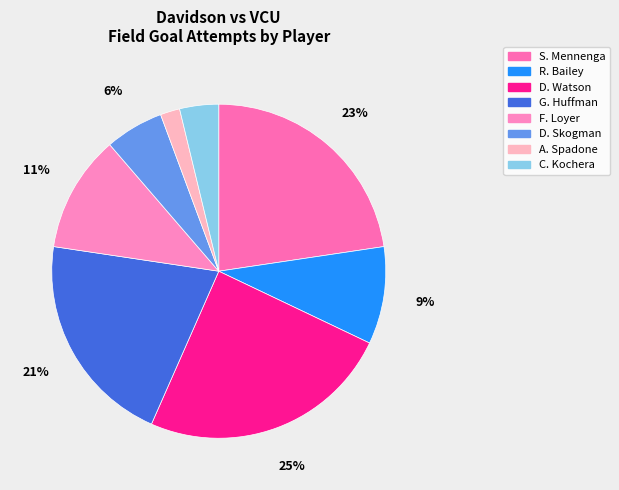

What is the ratio of the value at R. Bailey to the value at C. Kochera?

2.5